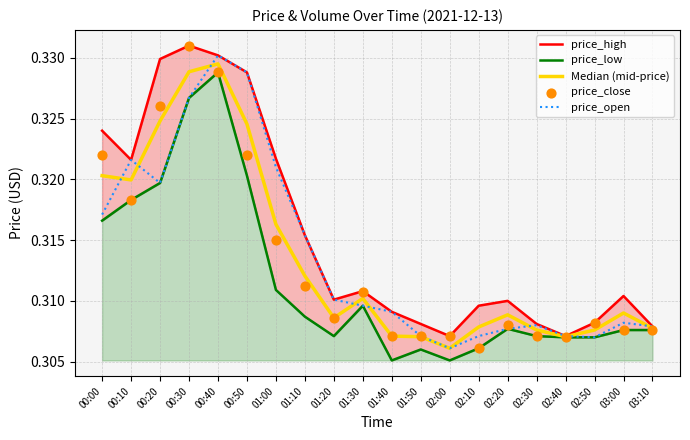

Is the value of Median (mid-price) at 00:50 greater than the value of price_close at 00:40?

No